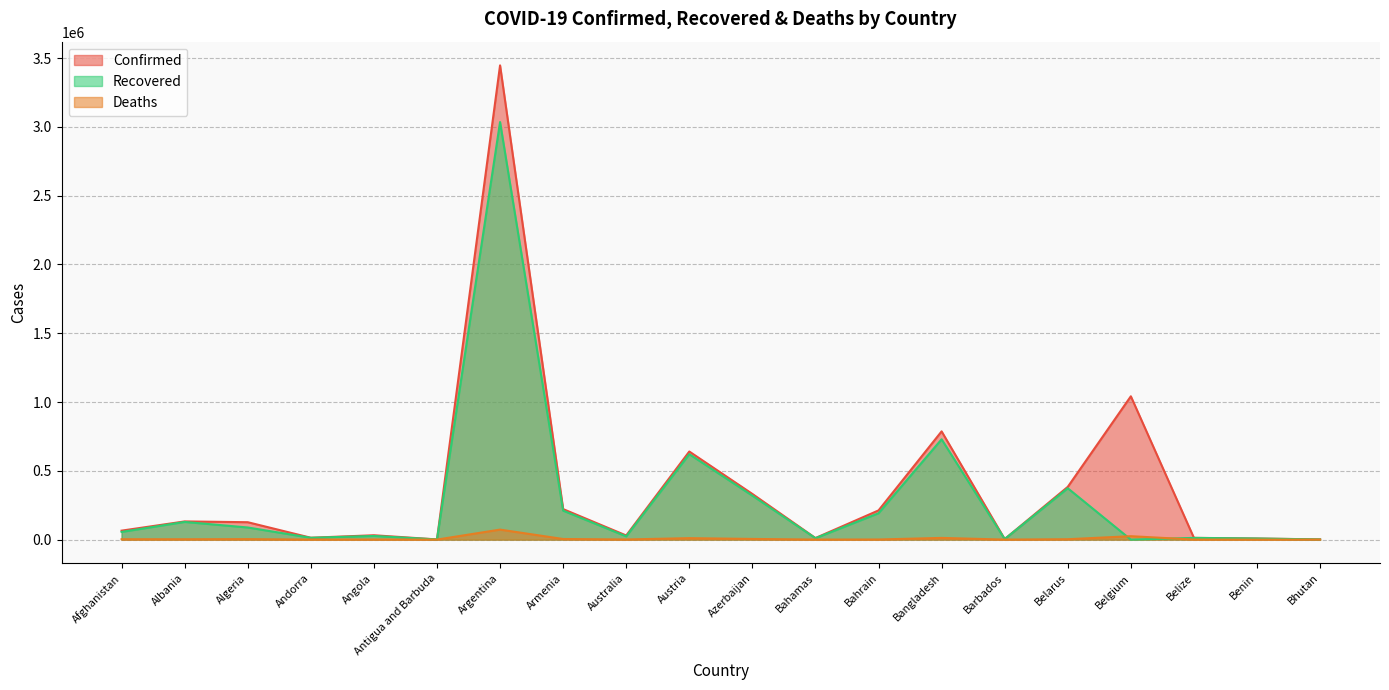

What is the average value of the Confirmed series?

375123